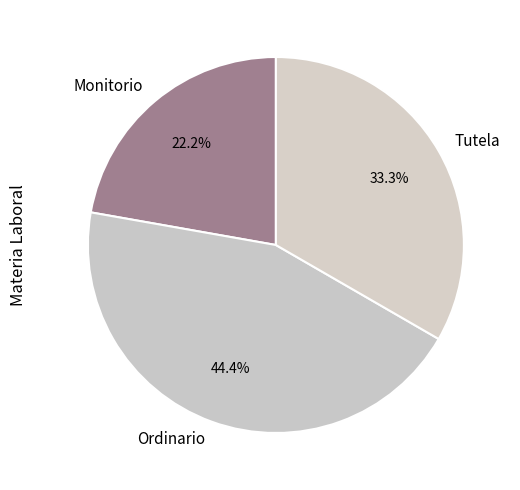

Does Tutela represent more than half of the total?

No